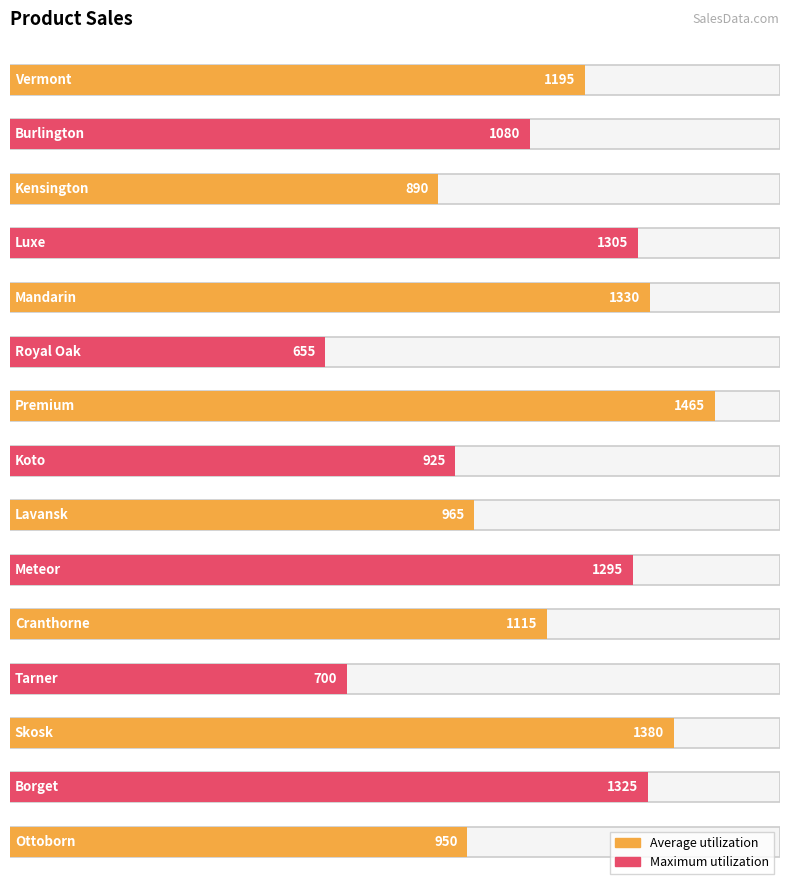

What is the greatest value displayed?

1465